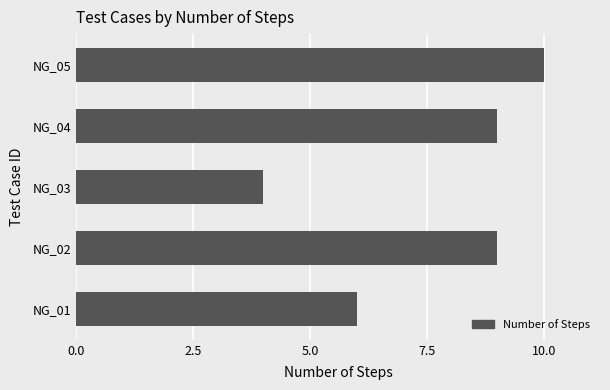

Approximately how many times larger is the value at NG_05 compared to NG_02?

1.1